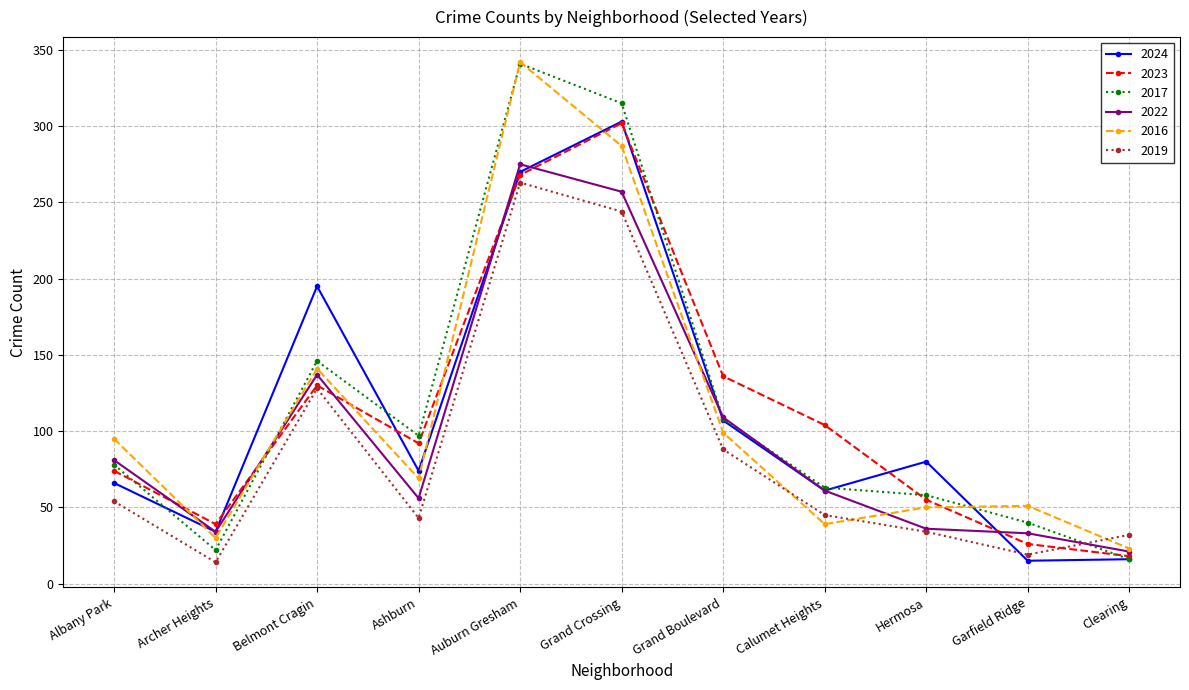

Is it true that 2022 equals 154 at Auburn Gresham?

False